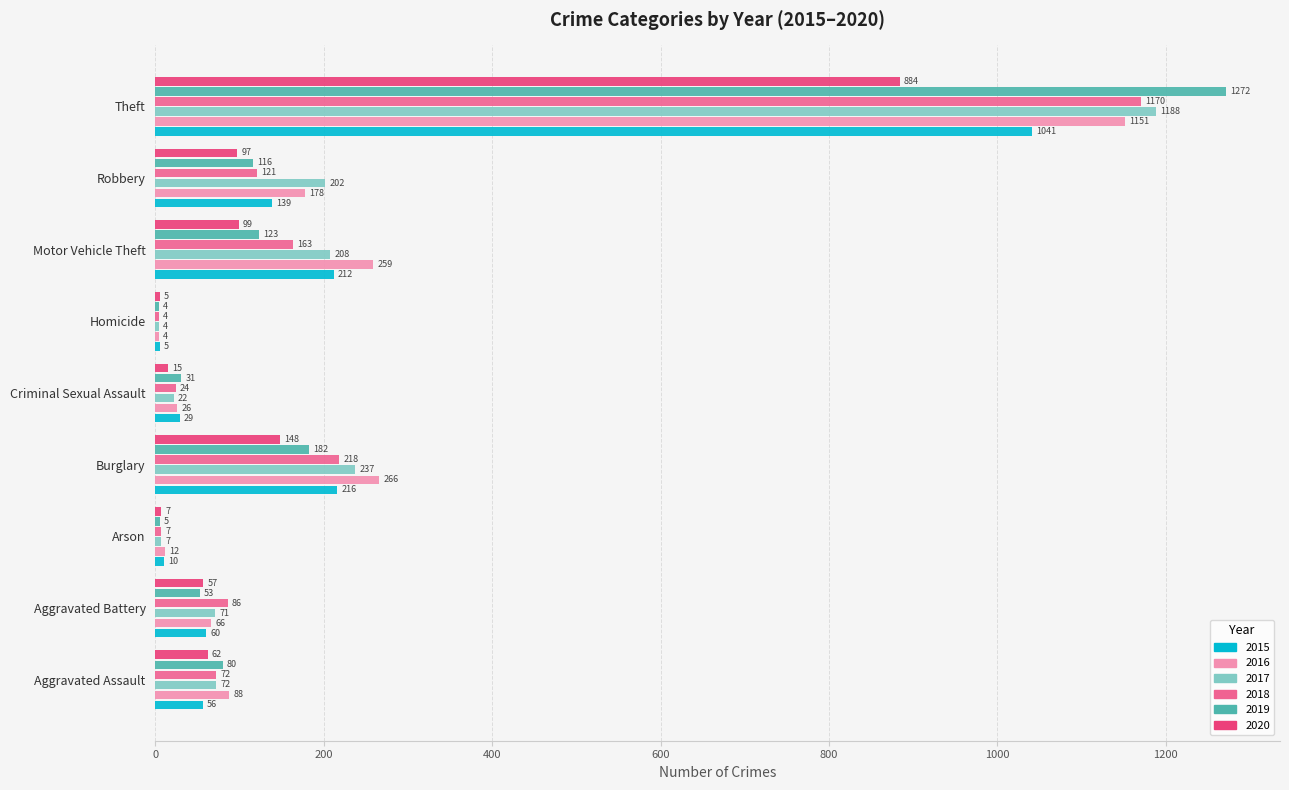

What is the difference between the 2015 values at Robbery and Aggravated Battery?

79